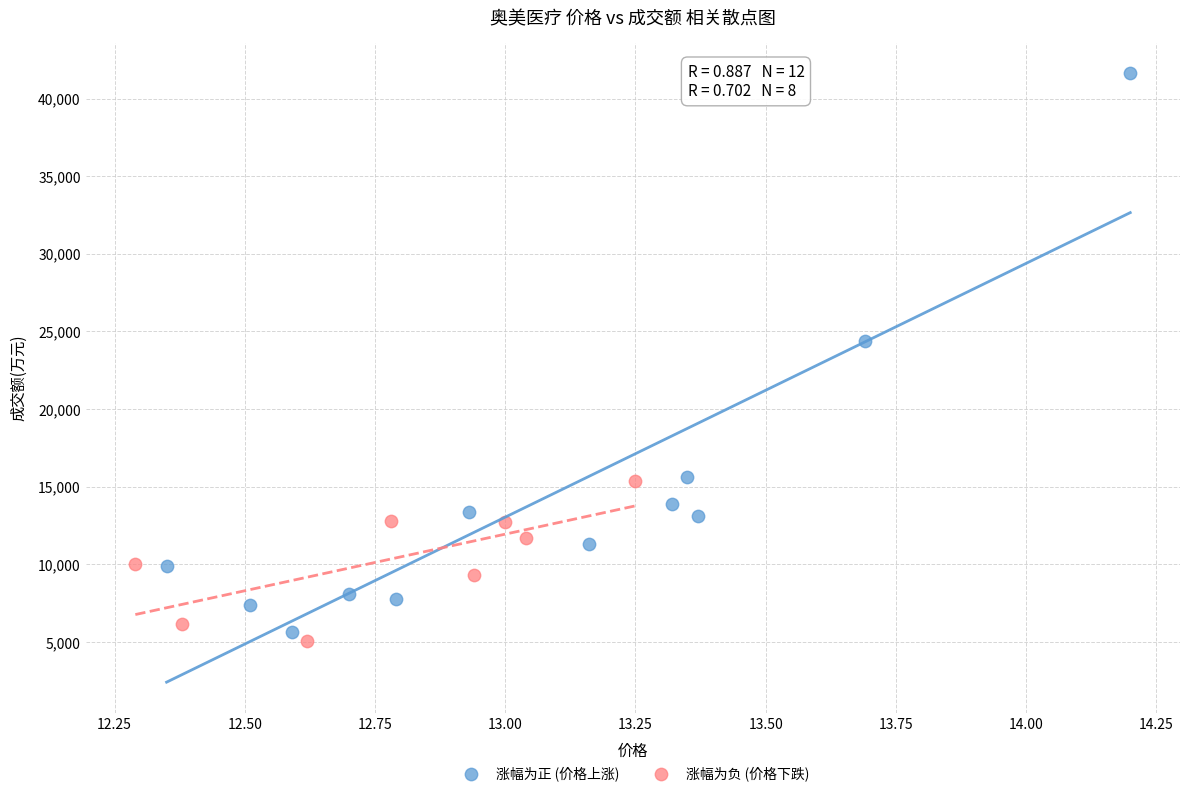

Which series contains the highest Y value?

涨幅为正 (价格上涨)